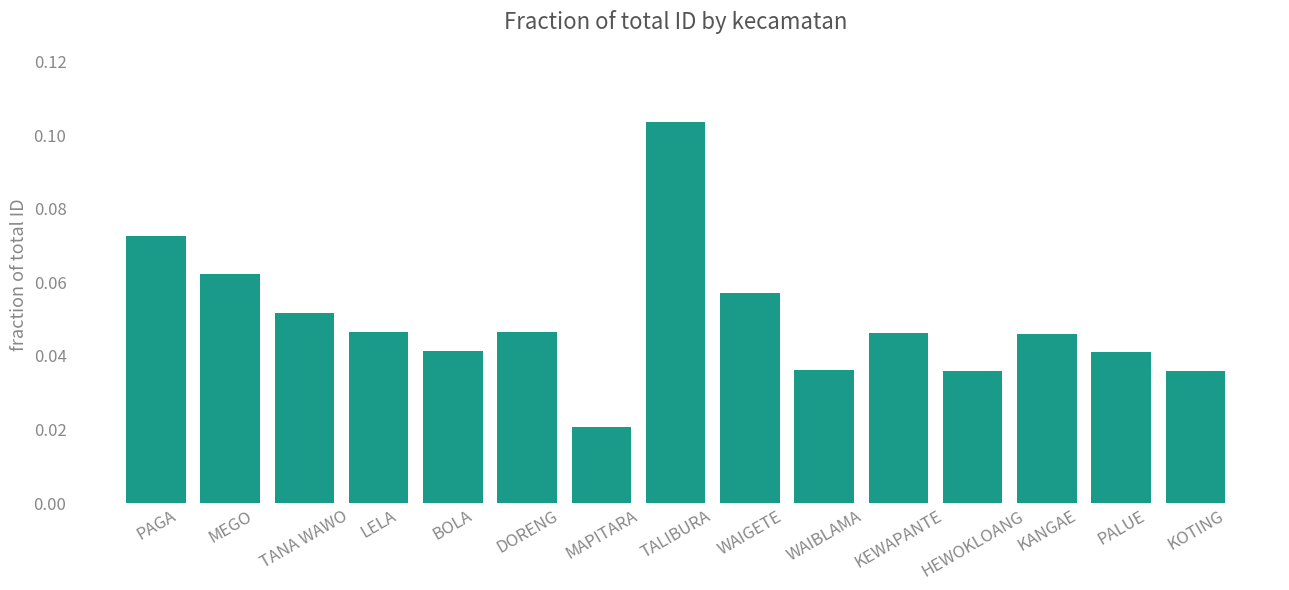

Is it true that the value at TALIBURA is 0.2?

False